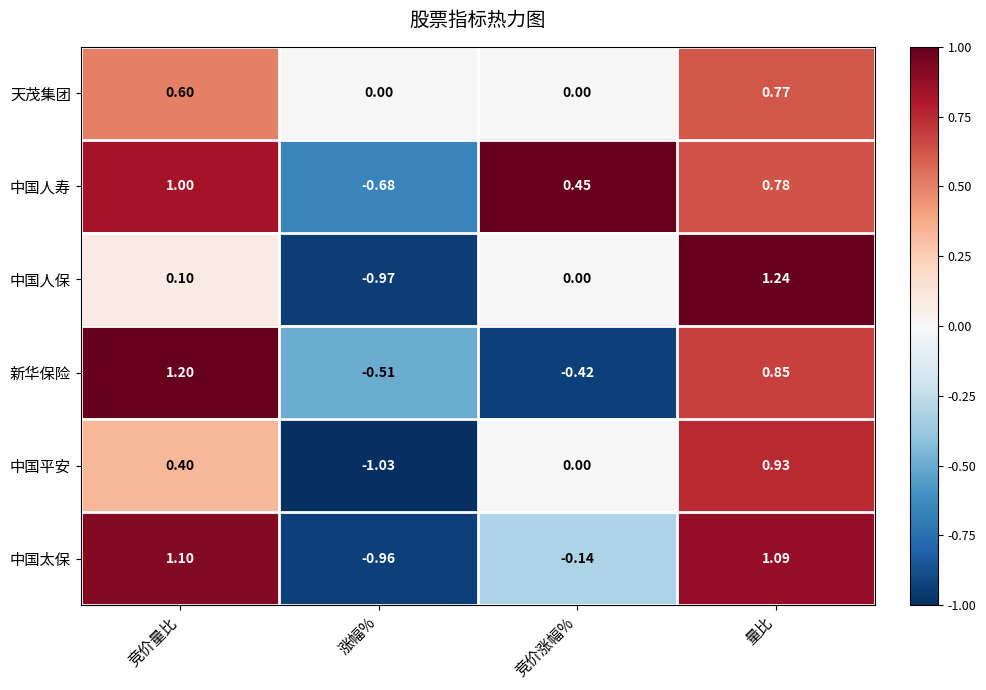

At which label does 中国人保 first exceed 0?

竞价量比